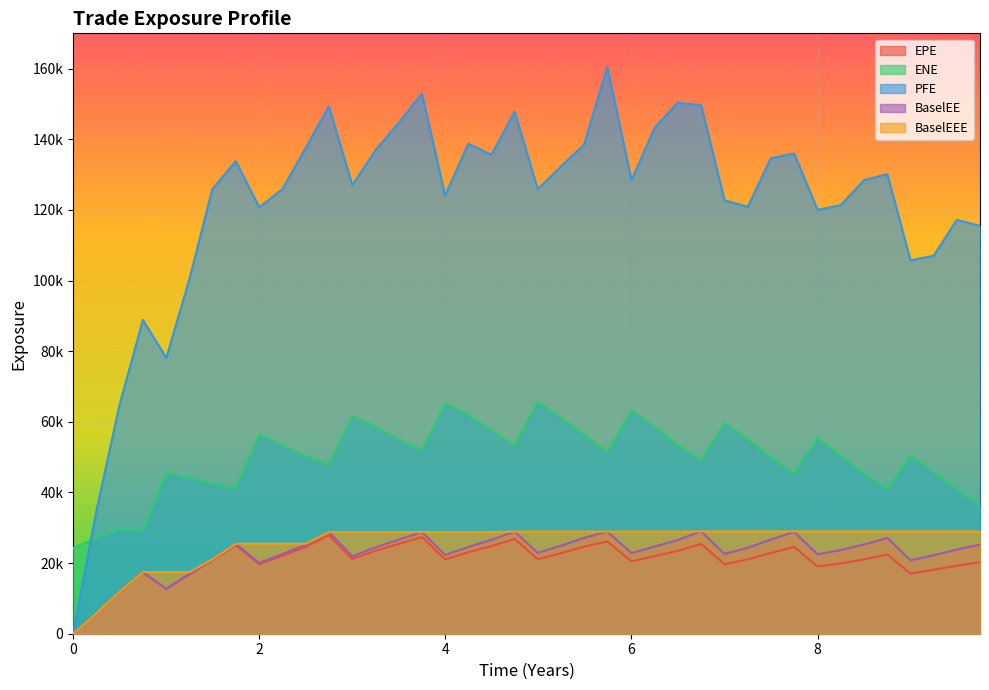

At how many categories does at least one series exceed 53029?

38